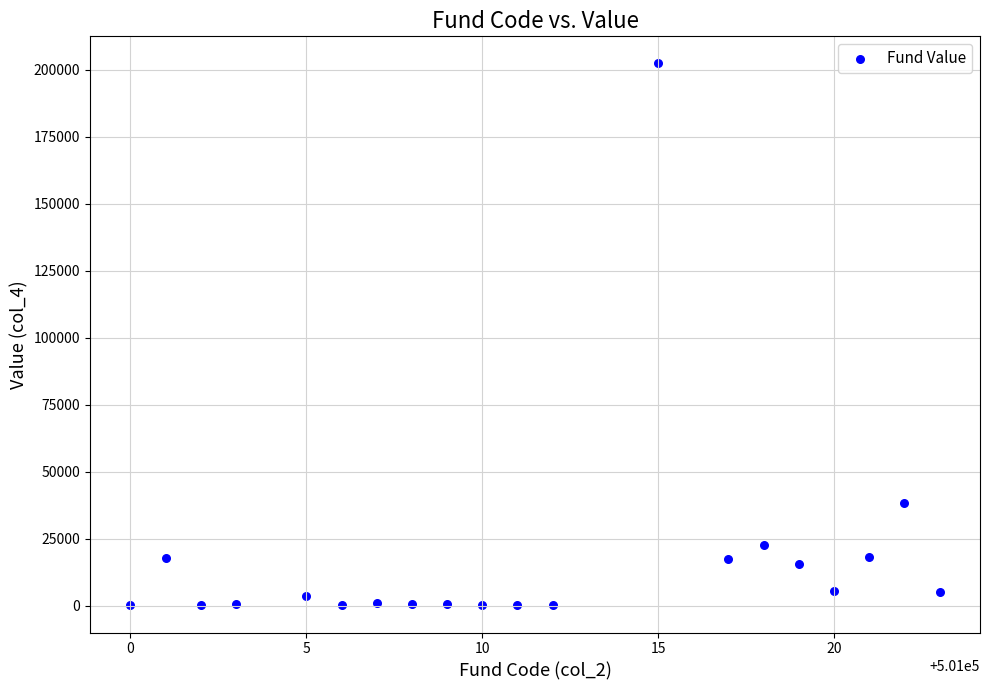

What Y value in the scatter plot is closest to 101256?

38227.1